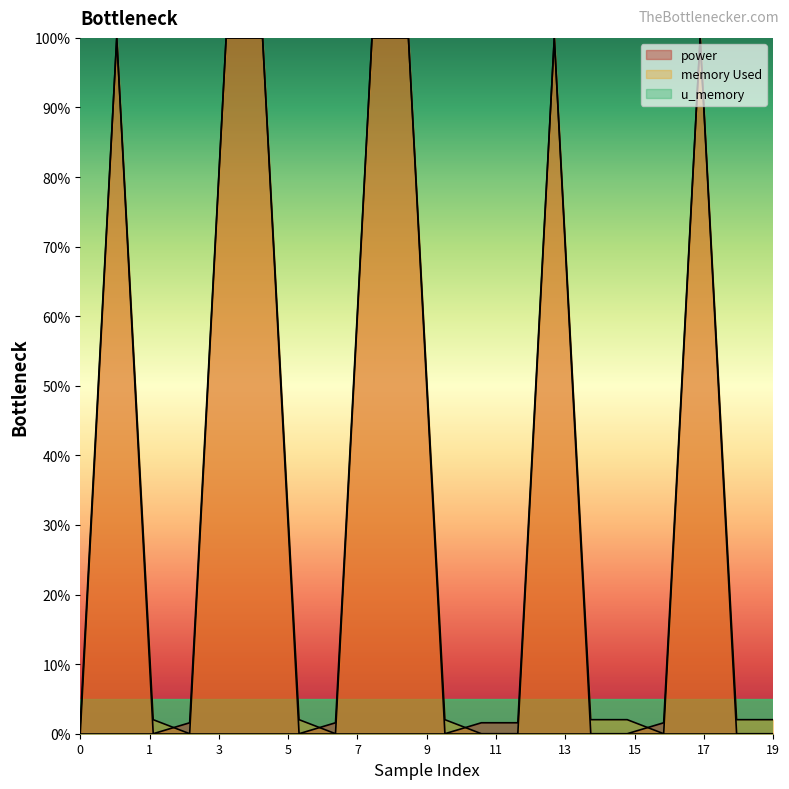

Rank the series at 14 from highest to lowest value.

memory Used, power